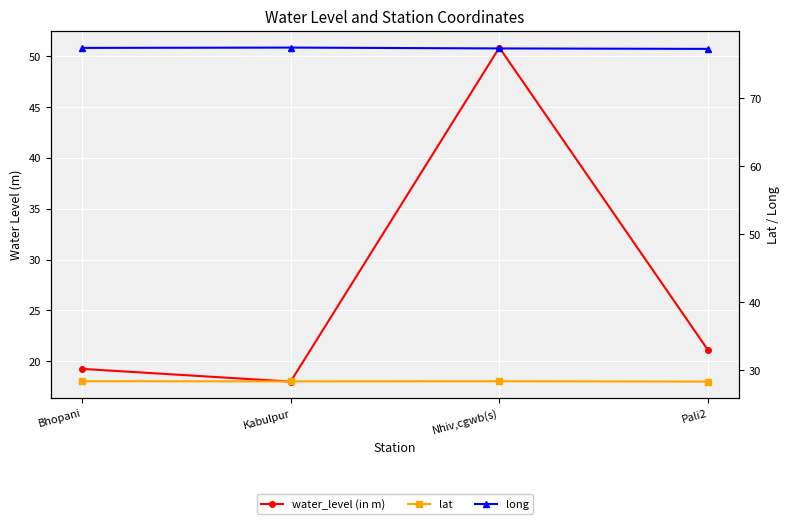

Where is the first local minimum for lat?

Kabulpur